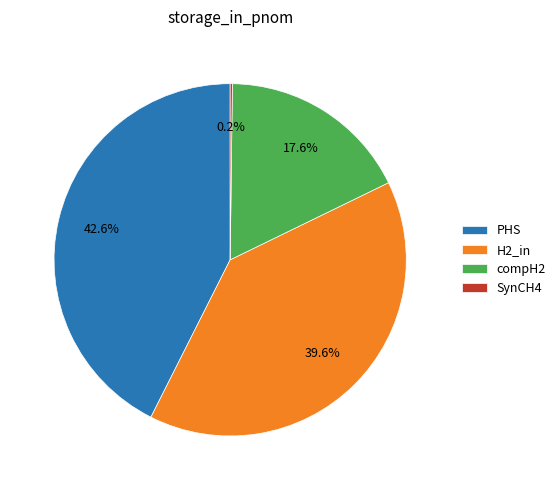

How much of the chart is everything except H2_in?

60.4%